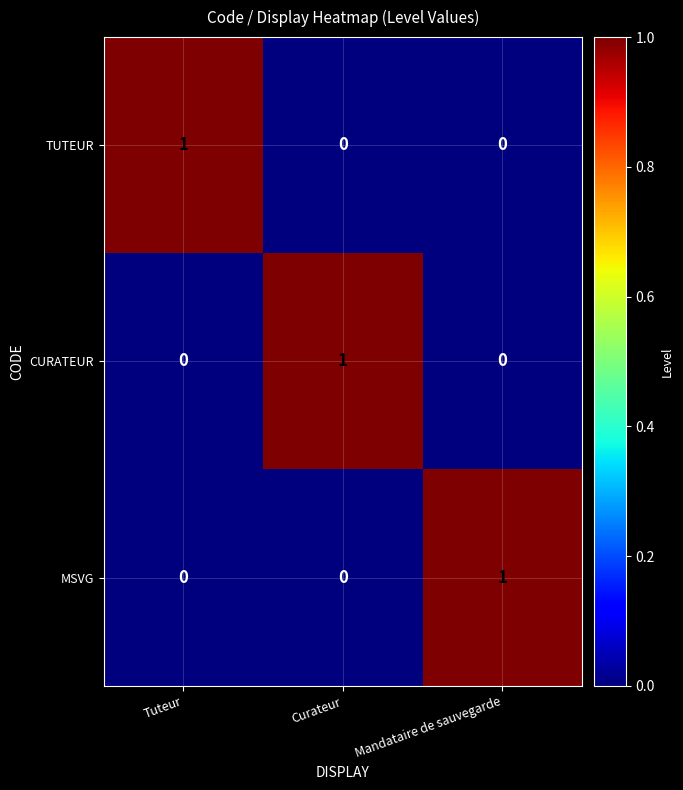

At how many categories does at least one series exceed 0?

3